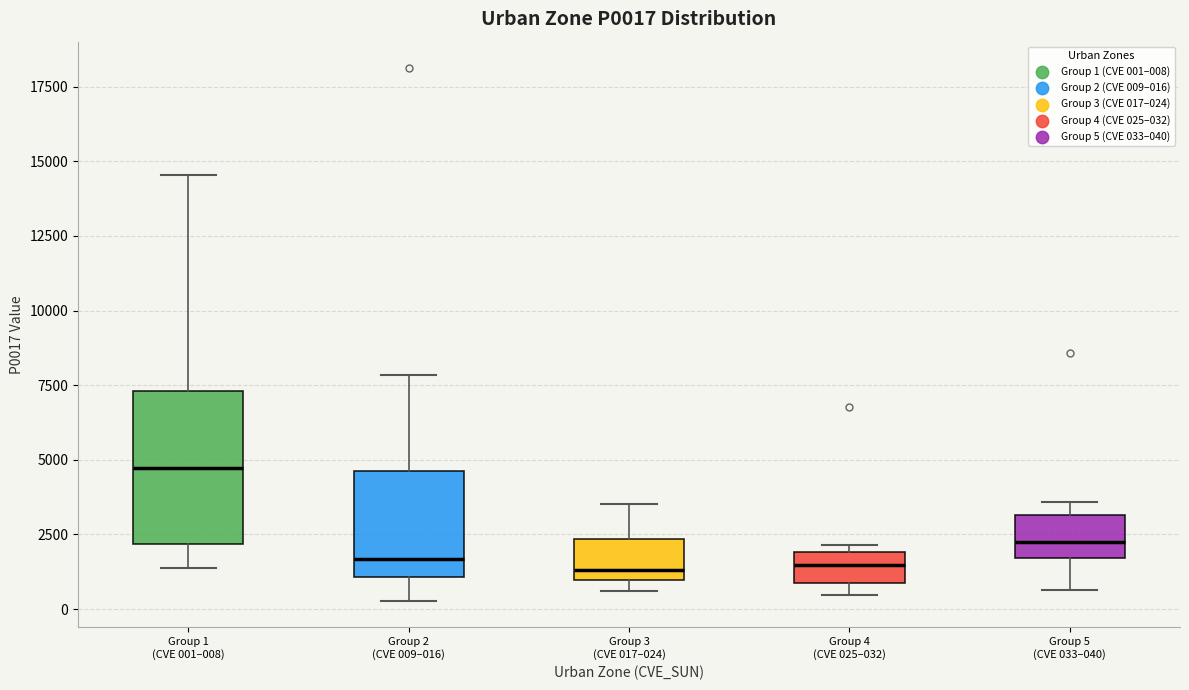

Reading left to right, read every box against the y-axis: the position of its median line, the range the box covers, and the ends of its whiskers. The values are not printed on the chart, so give them approximately, as read against the axis.

Group 1 (CVE 001–008): median 4500, box 2000 to 7500, whiskers 1500 to 14500
Group 2 (CVE 009–016): median 1500, box 1000 to 4500, whiskers 500 to 8000
Group 3 (CVE 017–024): median 1500, box 1000 to 2500, whiskers 500 to 3500
Group 4 (CVE 025–032): median 1500, box 1000 to 2000, whiskers 500 to 2000 (just above the box's upper edge)
Group 5 (CVE 033–040): median 2000, box 1500 to 3000, whiskers 500 to 3500